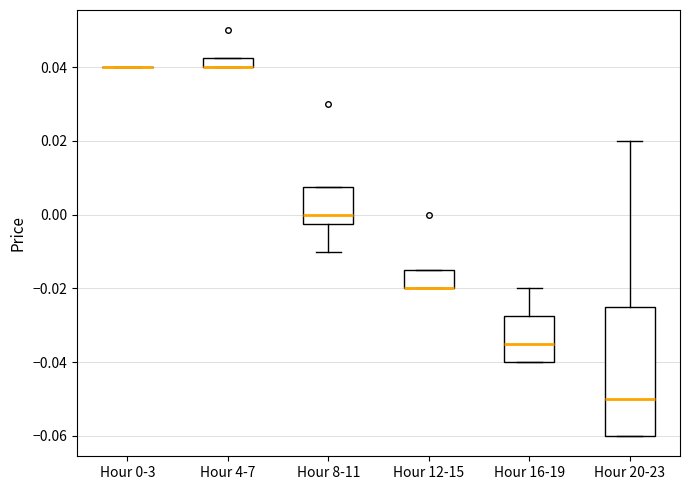

Which box is the tallest, from its lower edge to its upper edge?

Hour 20-23